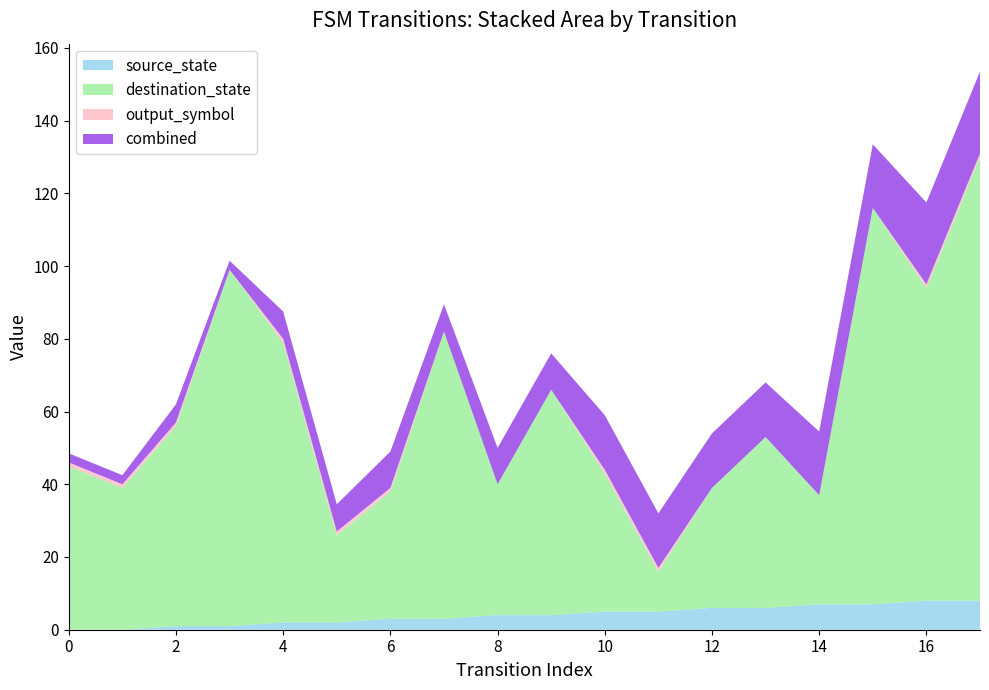

Reading right to left, extract all data points from this chart.

source_state: 8	8	7	7	6	6	5	5	4	4	3	3	2	2	1	1	0	0
destination_state: 122	86	109	30	47	33	11	38	62	36	79	35	24	77	98	55	39	45
output_symbol: 1	1	0	0	0	0	1	1	0	0	0	1	1	1	0	1	1	1
transition_index: 17	16	15	14	13	12	11	10	9	8	7	6	5	4	3	2	1	0